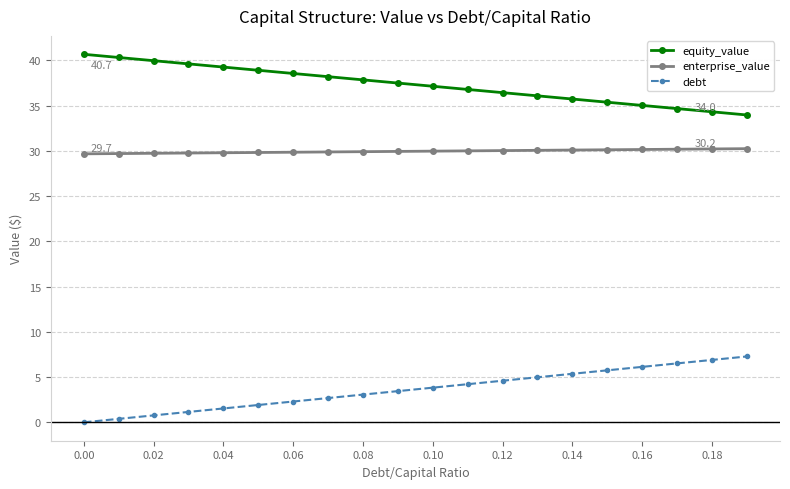

List the series in order of their overall mean, lowest first.

debt, enterprise_value, equity_value